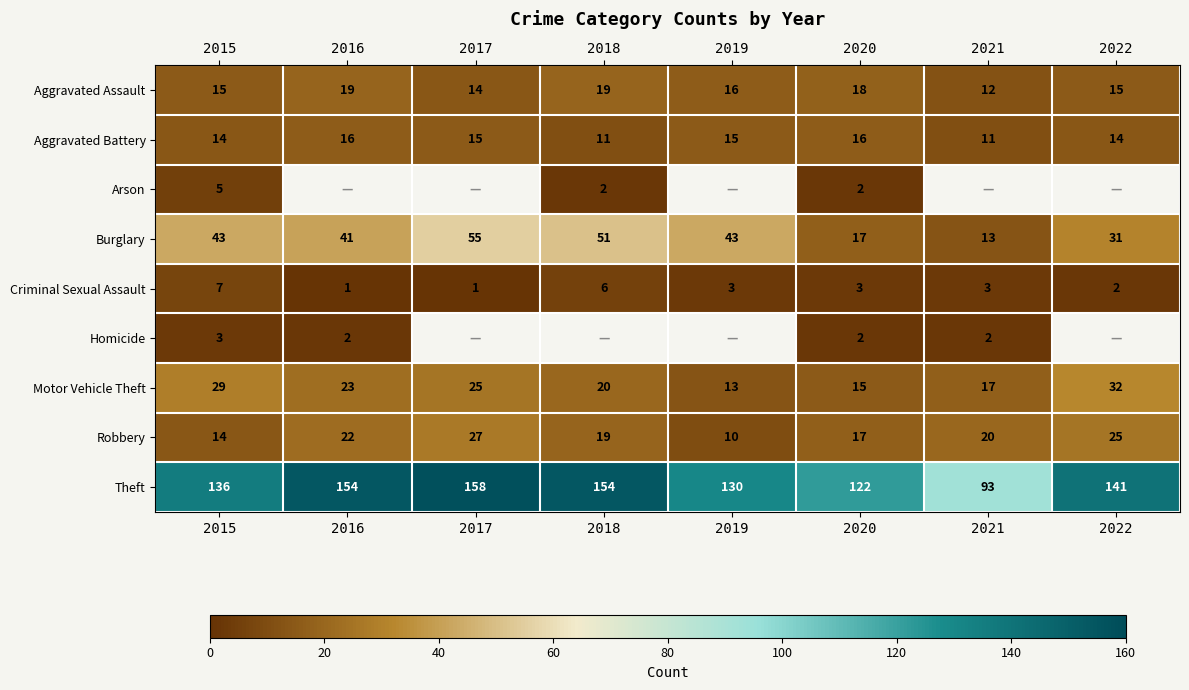

What is the minimum value for Robbery?

10